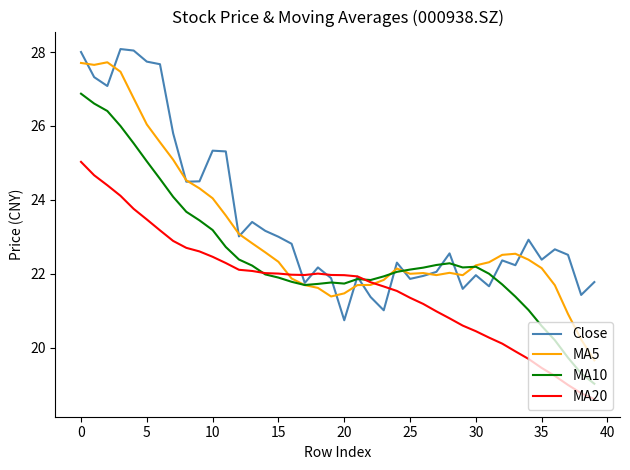

What is the lowest value of the Close series?

20.7